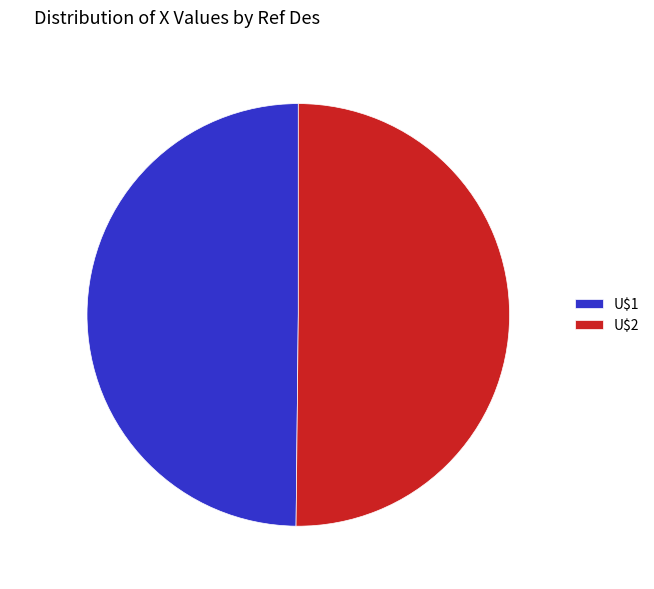

What portion of the pie excludes U$1?

50.2%